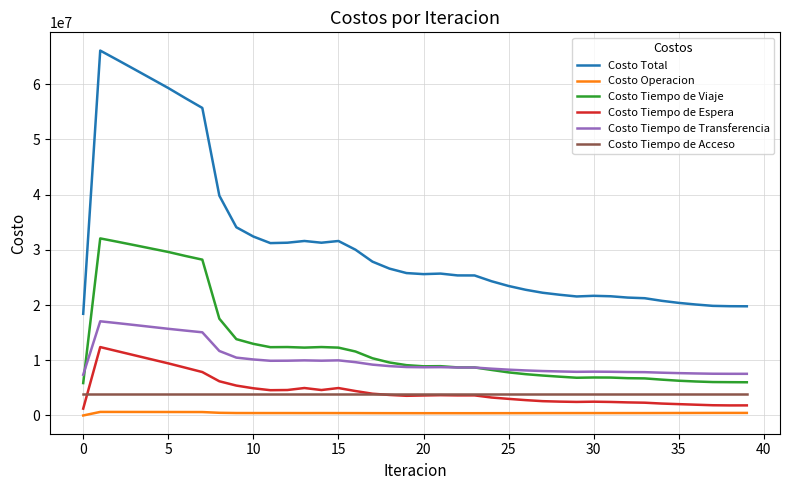

Is this an area chart (filled region under the line)?

No